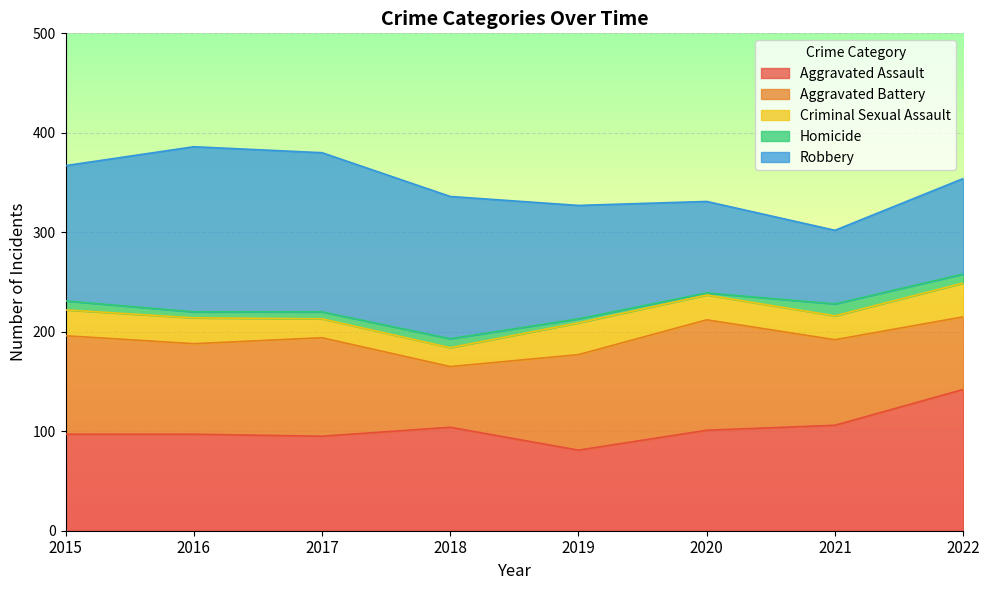

What is the sum of all Aggravated Battery values?

716